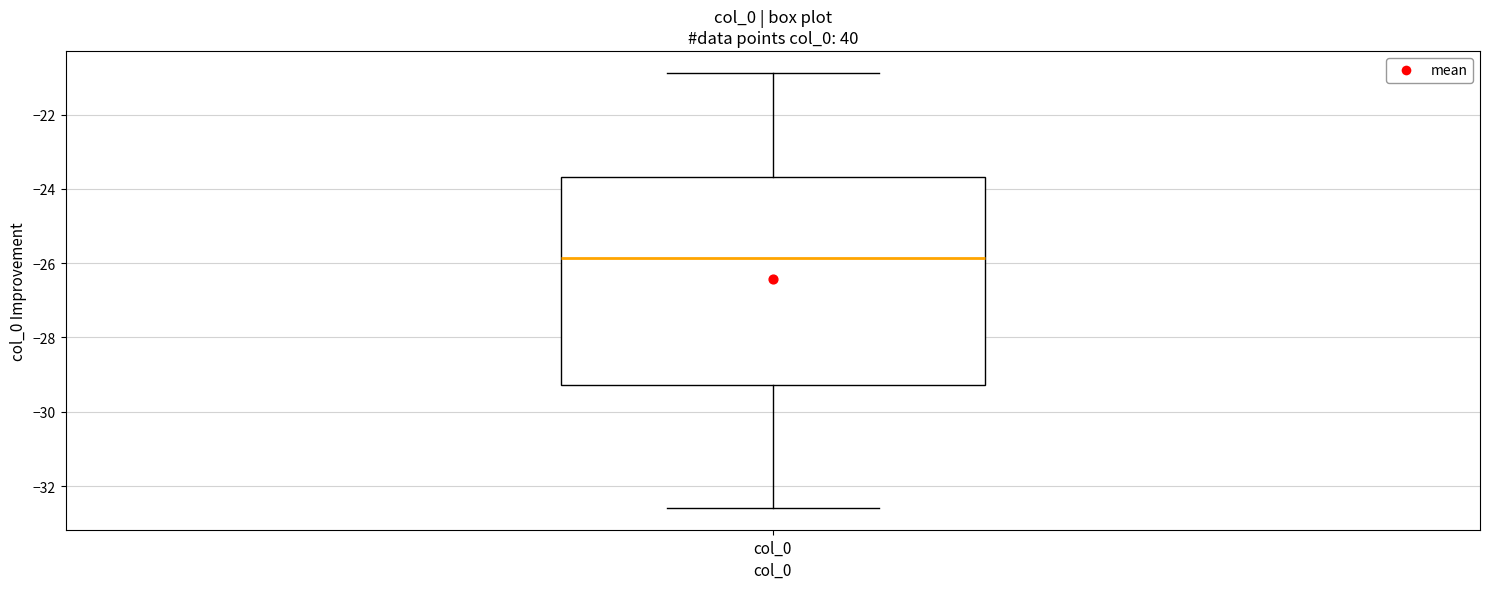

Read this box plot against the y-axis: the position of the median line, the range covered by the box, and the ends of both whiskers. The values are not printed on the chart, so give them approximately, as read against the axis.

median -25.8, box -29.2 to -23.6, whiskers -32.6 to -20.8